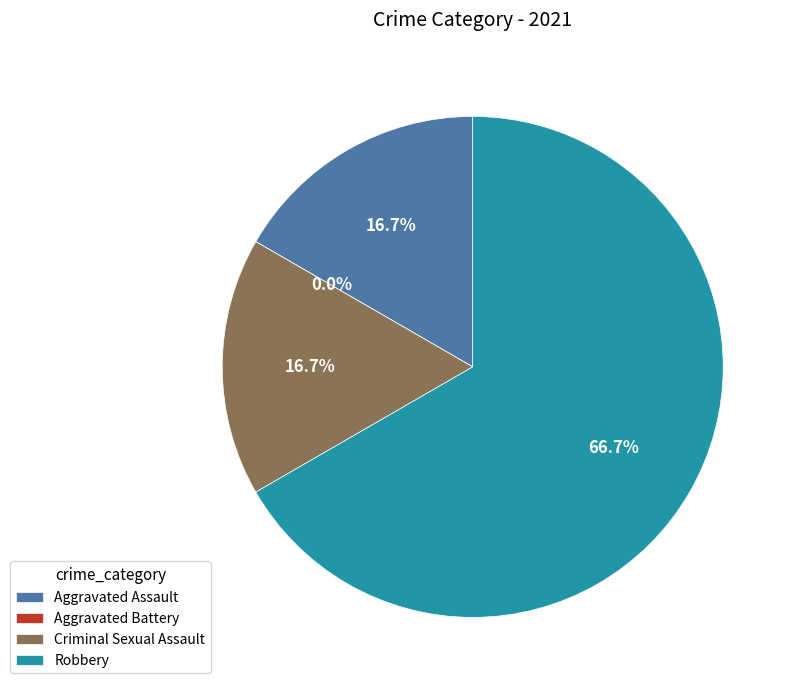

To the nearest percent, what is the difference between the Aggravated Battery and Aggravated Assault slice percentages?

17%